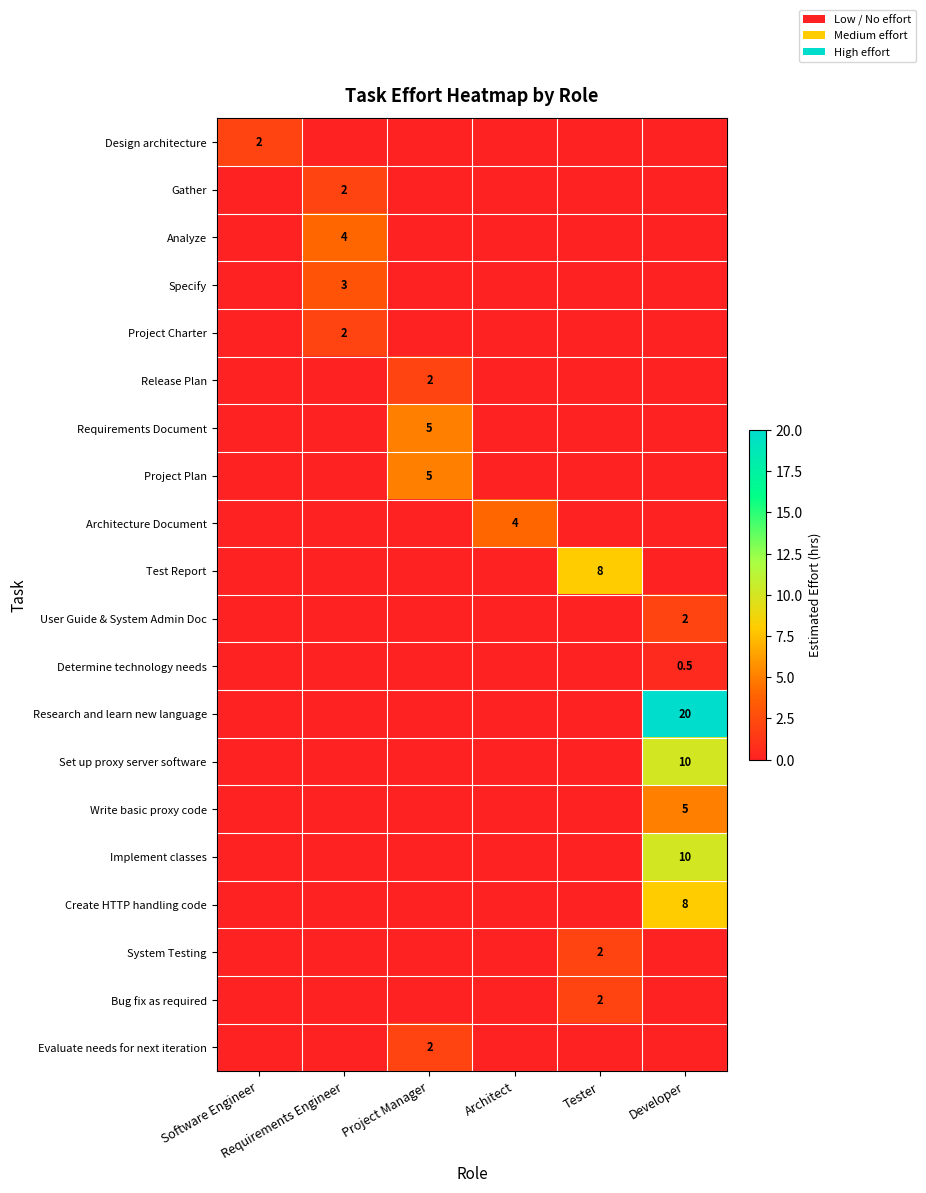

Between Tester and Developer, which is larger?

Tester